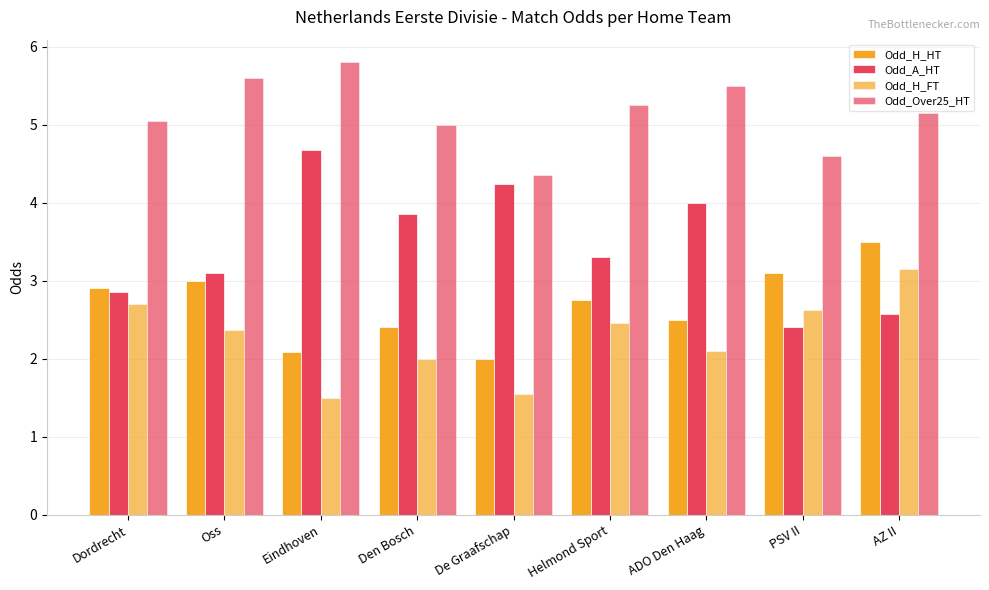

What is the value of the Odd_H_HT bar at the 7th from the left?

2.5